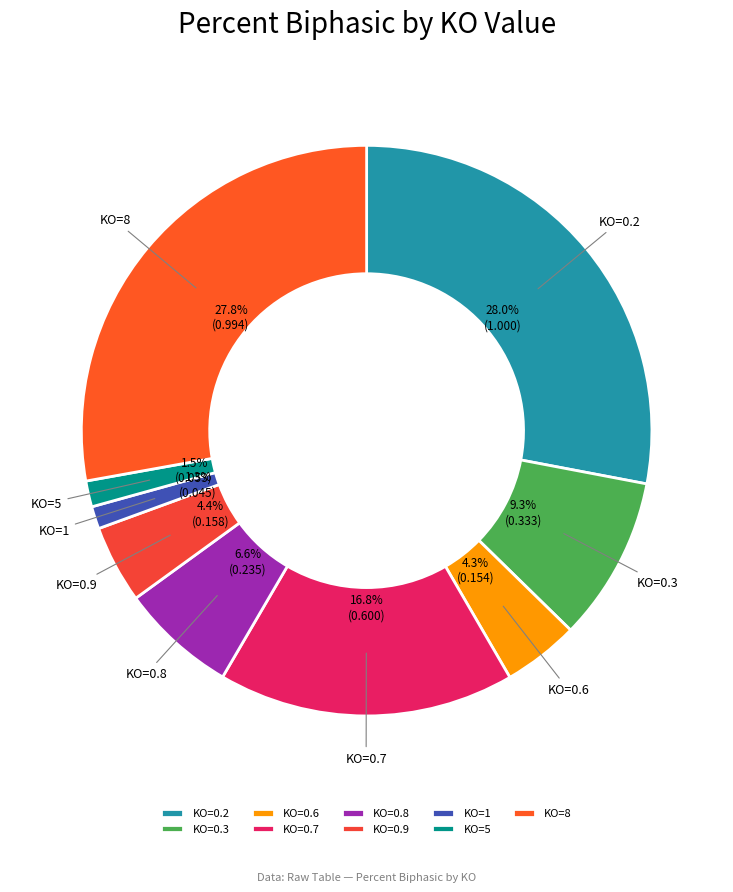

Is there a majority slice in this chart?

No